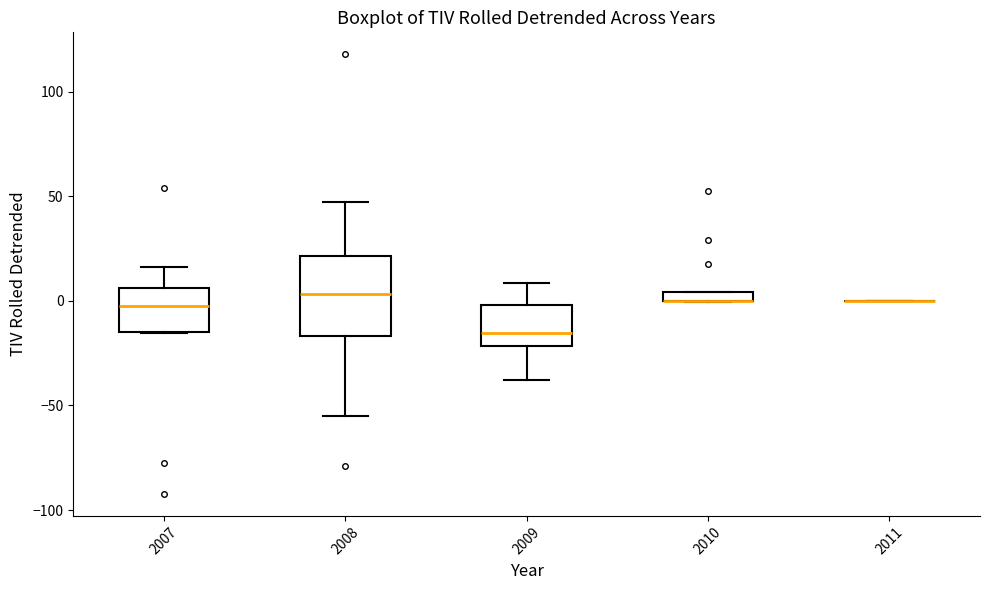

Where does the lower whisker of the box at x = 2009 end on the y-axis? The values are not printed on the chart, so give them approximately, as read against the axis.

-40